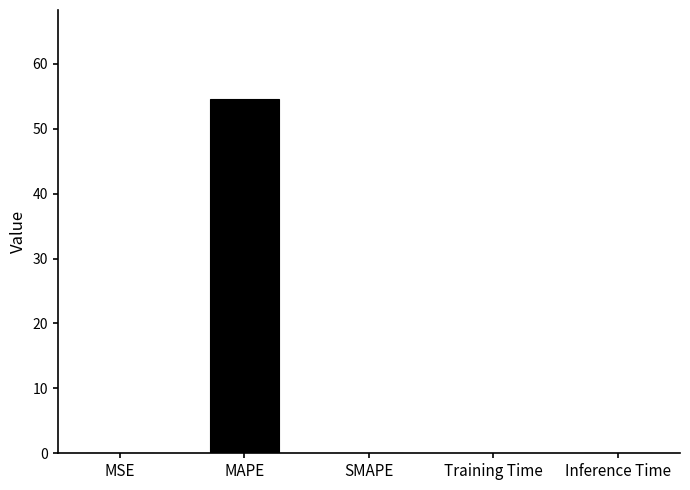

The chart shows a value of 19.4 at SMAPE. True or false?

False